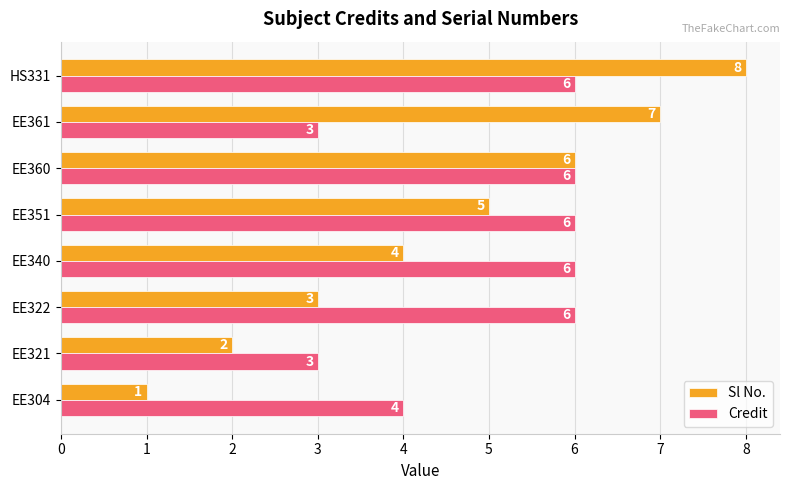

The Sl No. series shows 3 at EE321. True or false?

False